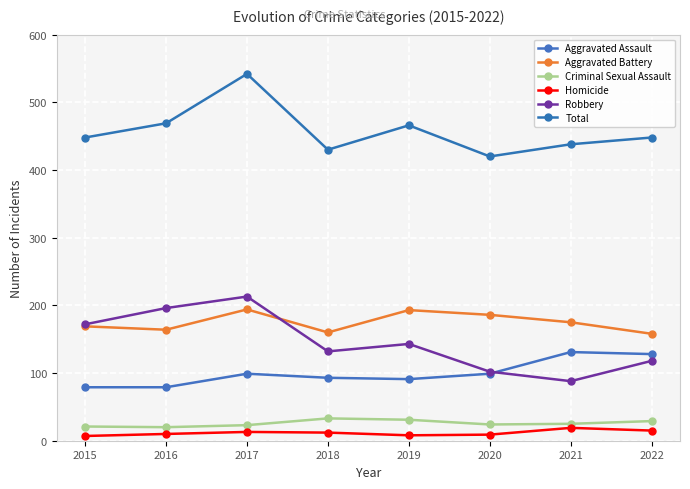

True or false: Homicide has more than 1 interior local peaks.

True